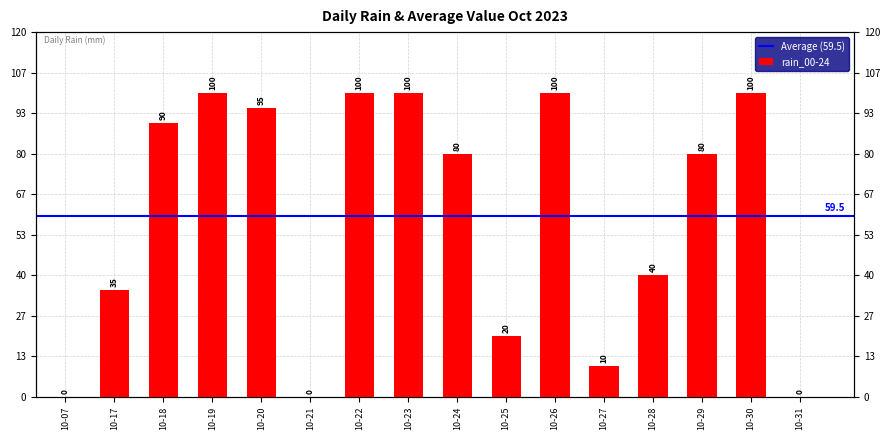

Reading left to right, what are all the values shown in this chart?

0	35	90	100	95	0	100	100	80	20	100	10	40	80	100	0